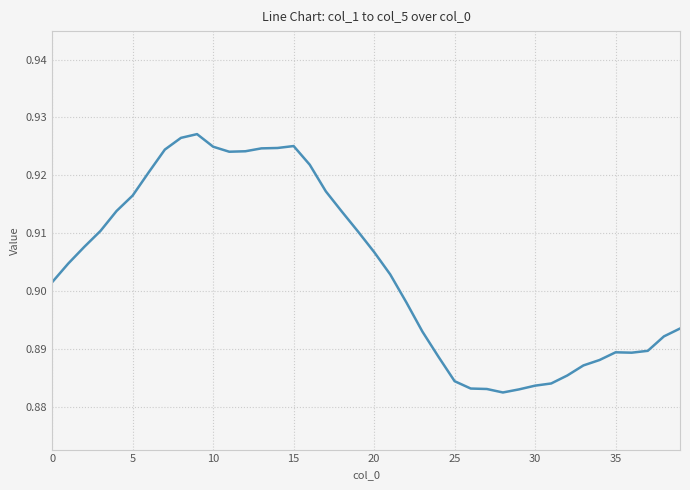

How many lines are shown in the chart?

1